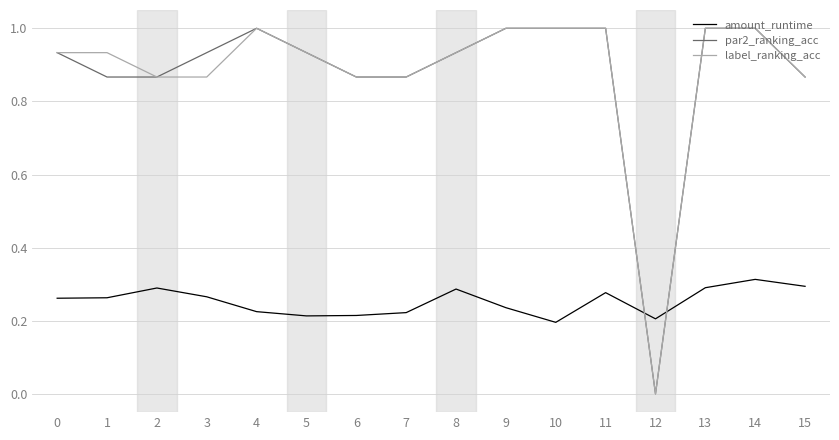

At 3, list the series in order from smallest to largest.

amount_runtime, label_ranking_acc, par2_ranking_acc